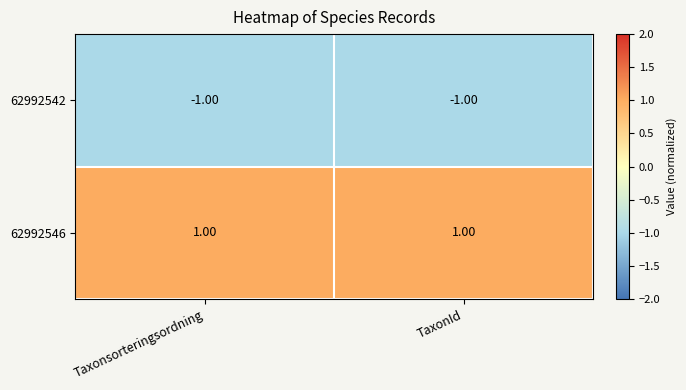

Is the value of 62992546 at Taxonsorteringsordning greater than the value of 62992542 at TaxonId?

Yes